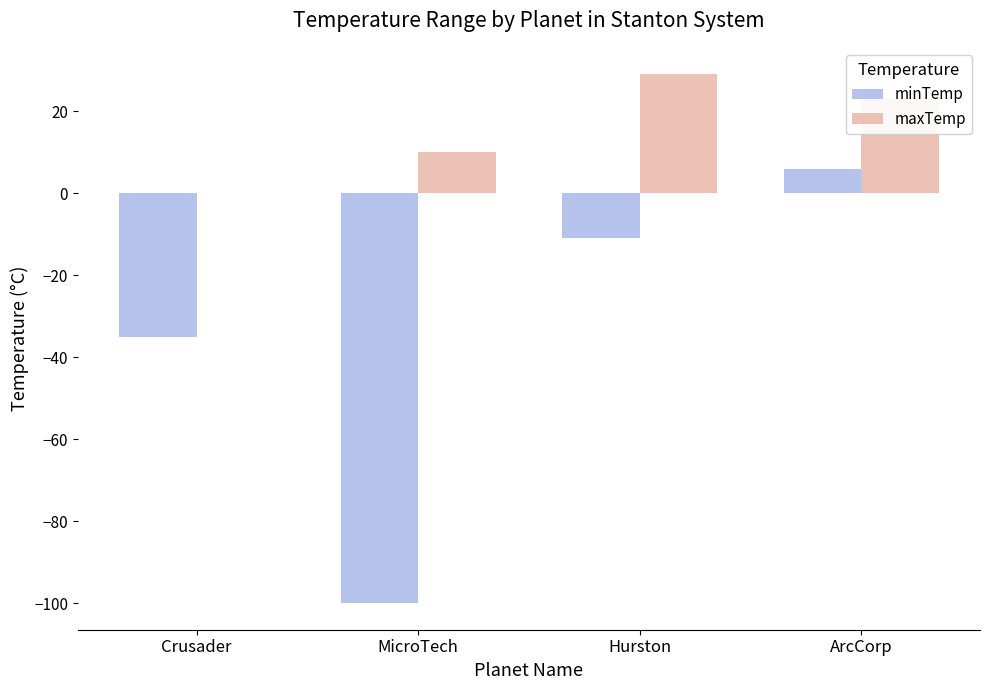

At which category is the sum across all series the highest?

ArcCorp